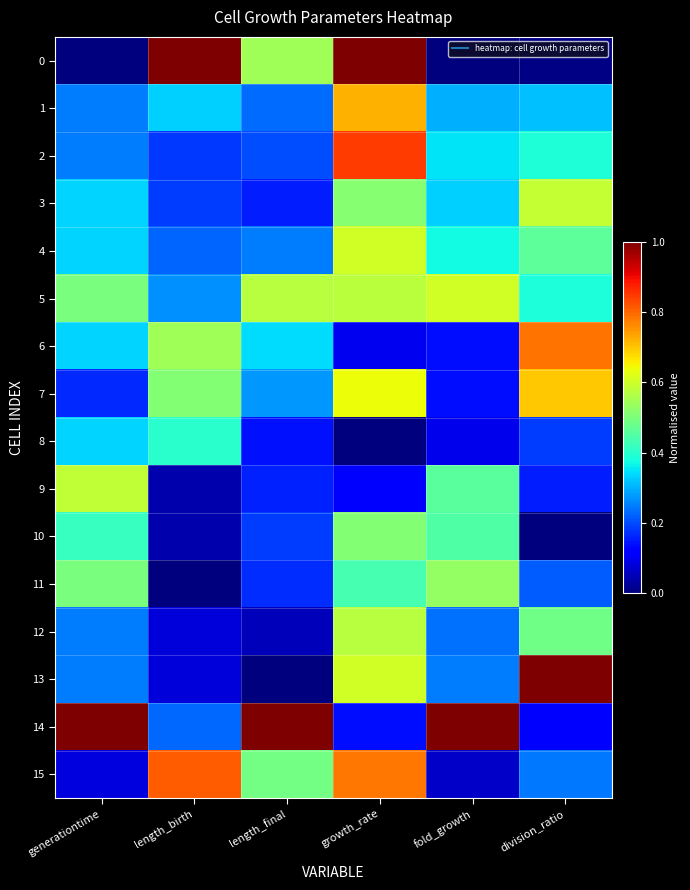

Between length_final and growth_rate, which series saw the biggest shift?

14